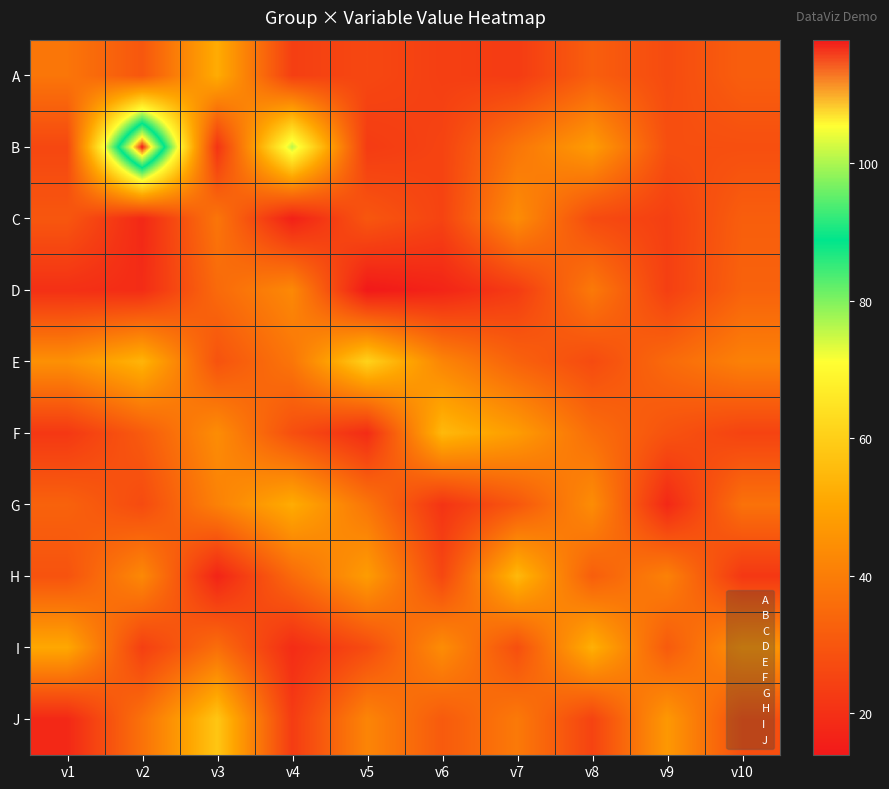

Rank the series at v8 from lowest to highest value.

J, C, E, A, H, F, D, G, B, I